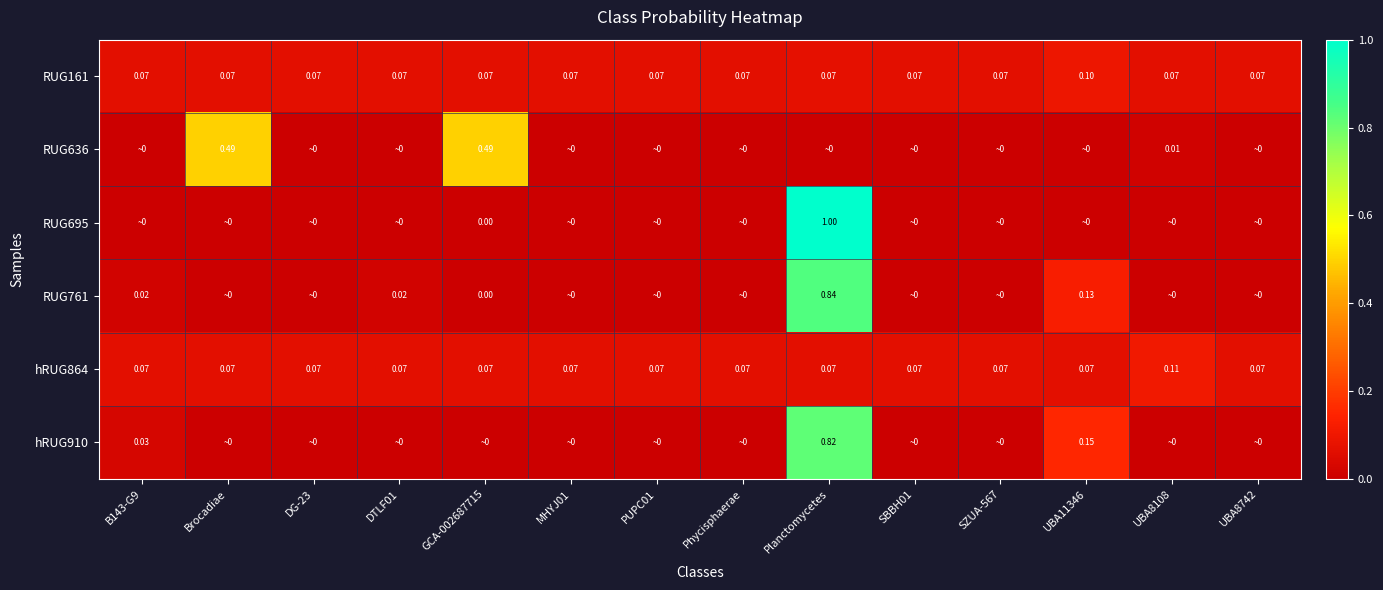

What value does the RUG161 series have at Planctomycetes?

0.1